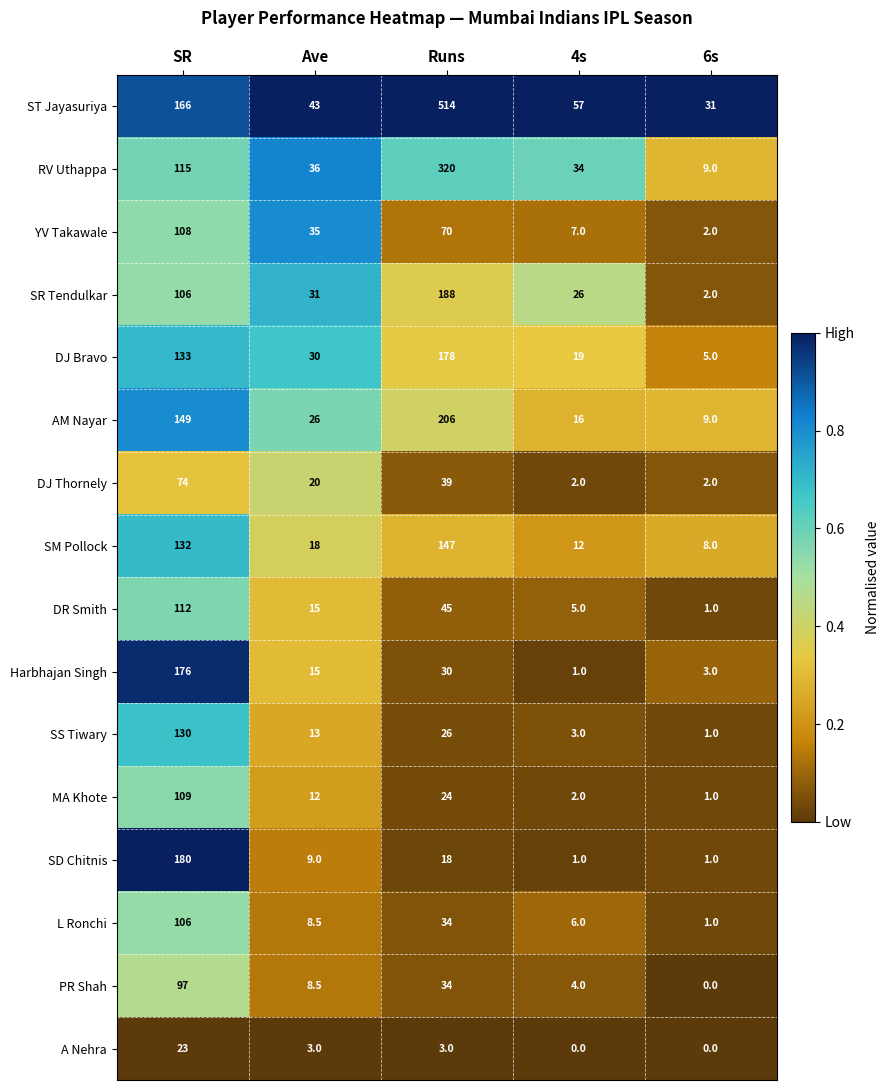

Rank the categories by Harbhajan Singh value from highest to lowest.

SR, Runs, Ave, 6s, 4s